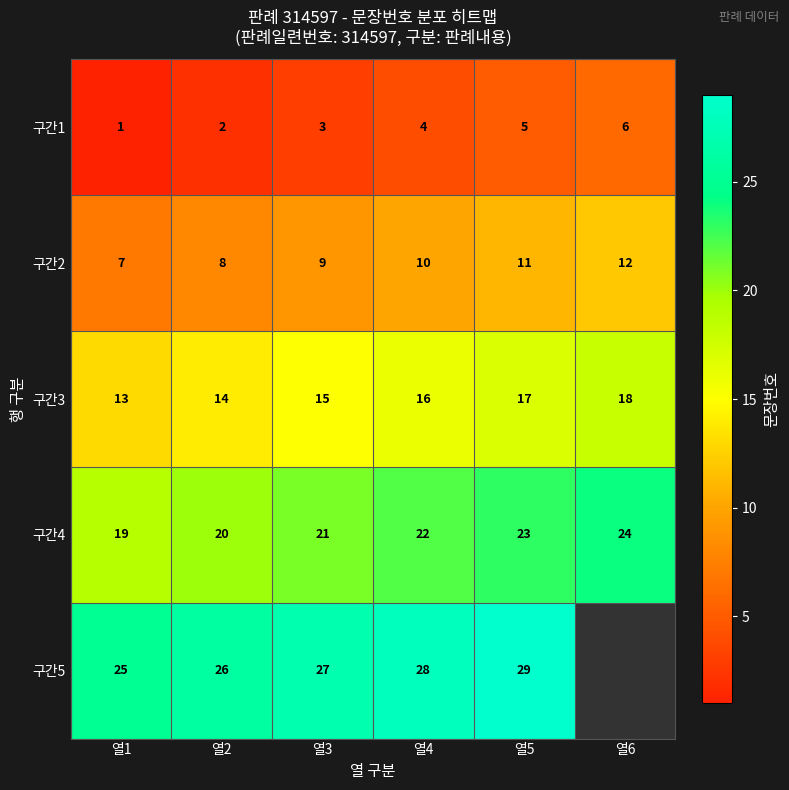

What is the sum of all 구간1 values?

21